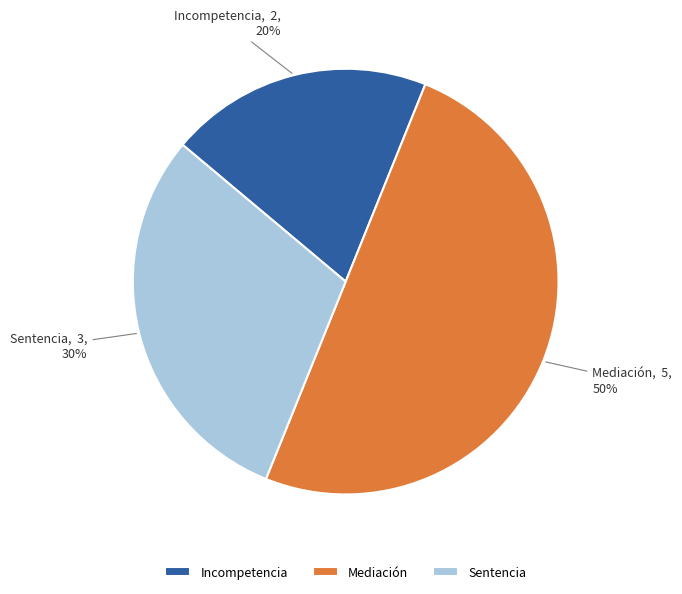

What percentage is the Sentencia slice, to the nearest percent?

30%